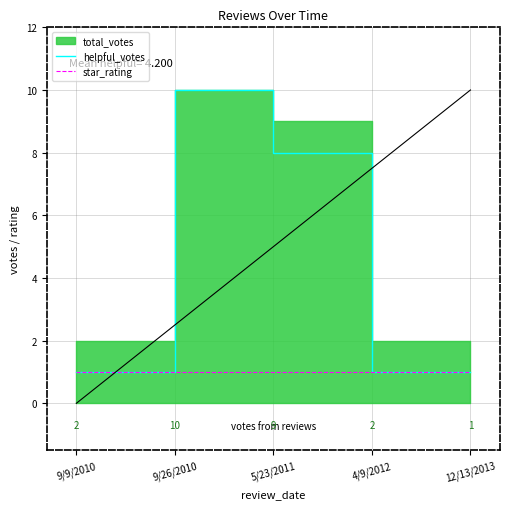

True or false: helpful_votes and star_rating cross at least once.

False